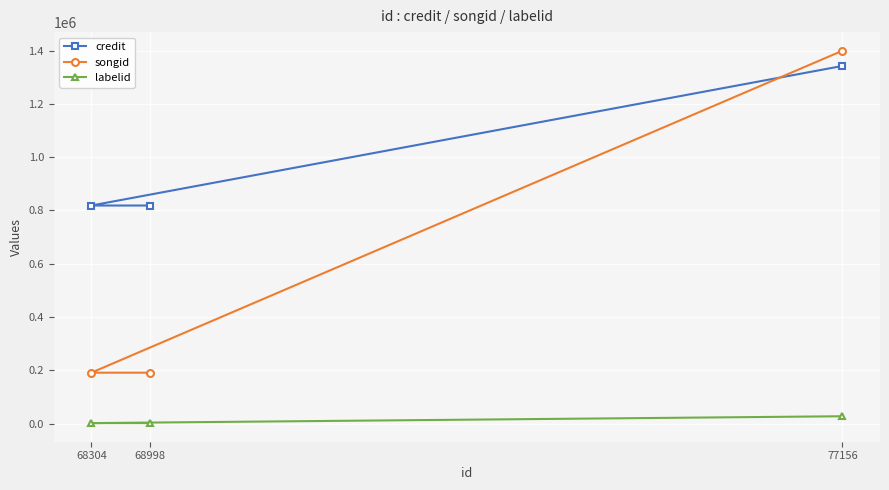

Which has a higher value, 68998 or 68304?

68998